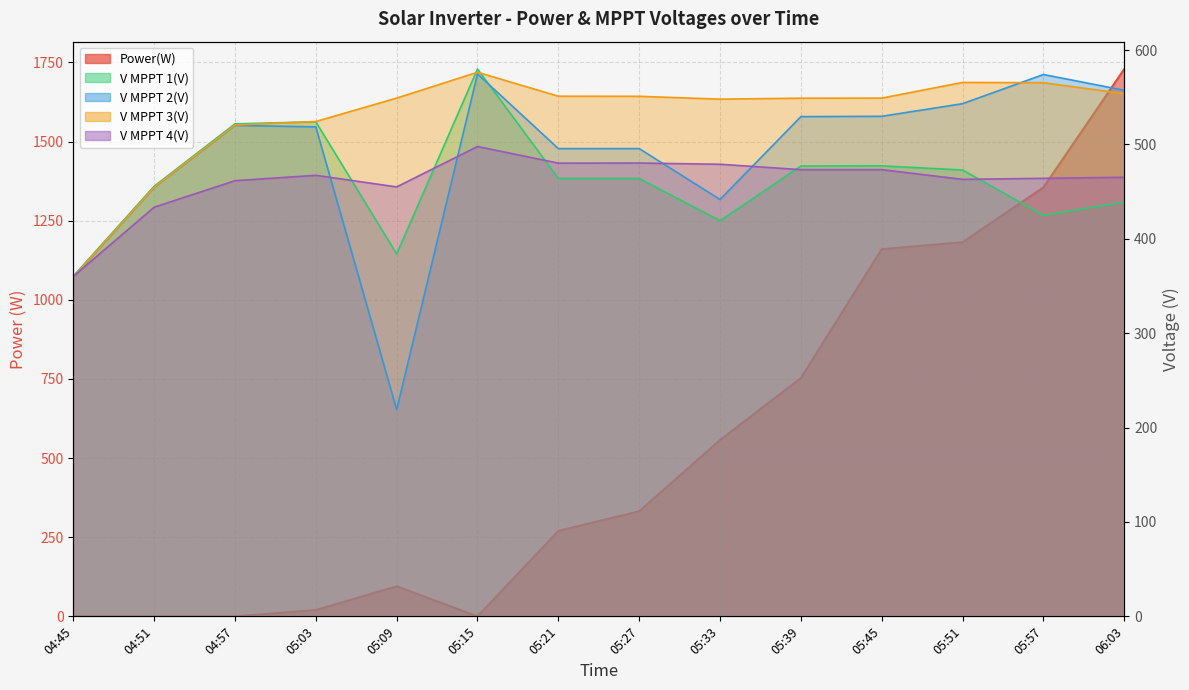

How many intersections are there between Power(W) and V MPPT 4(V)?

1